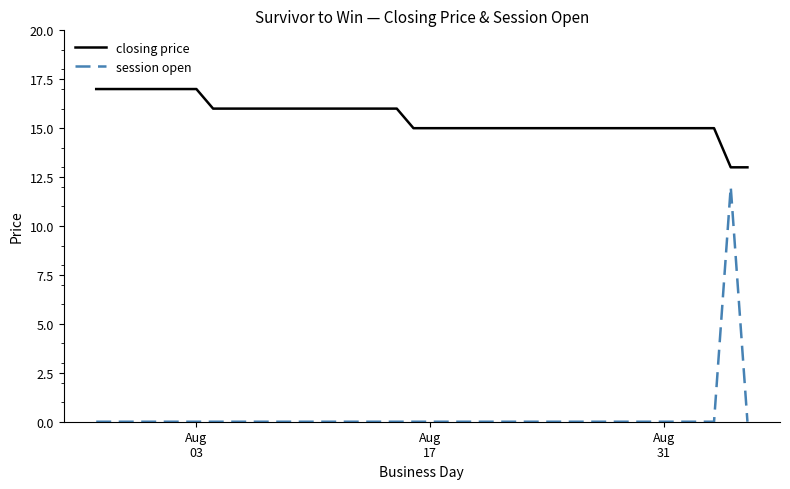

How many lines are shown in the chart?

2